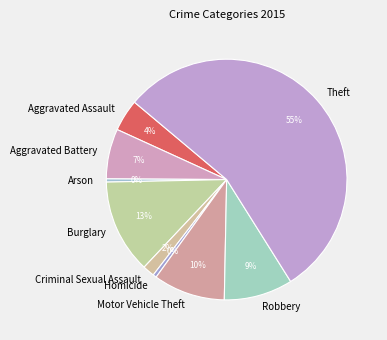

How many segments does this pie chart have?

9